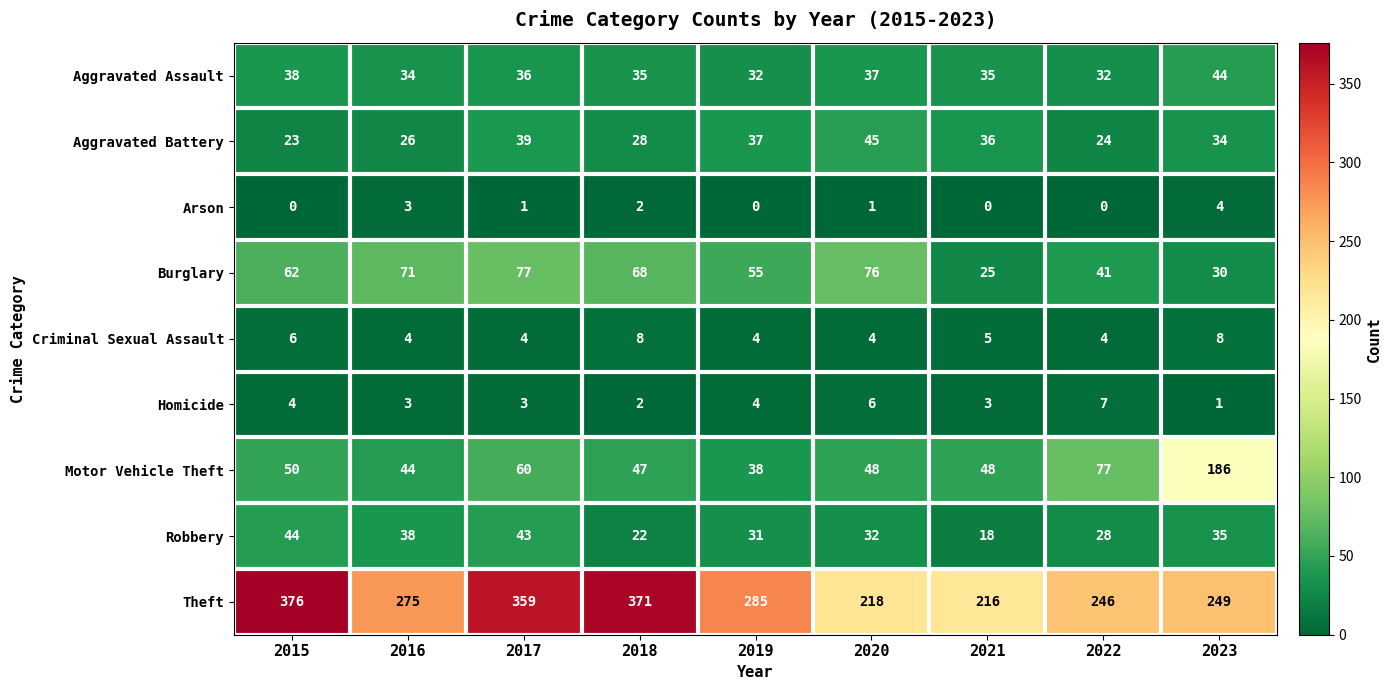

What is the average value of the Aggravated Assault series?

36